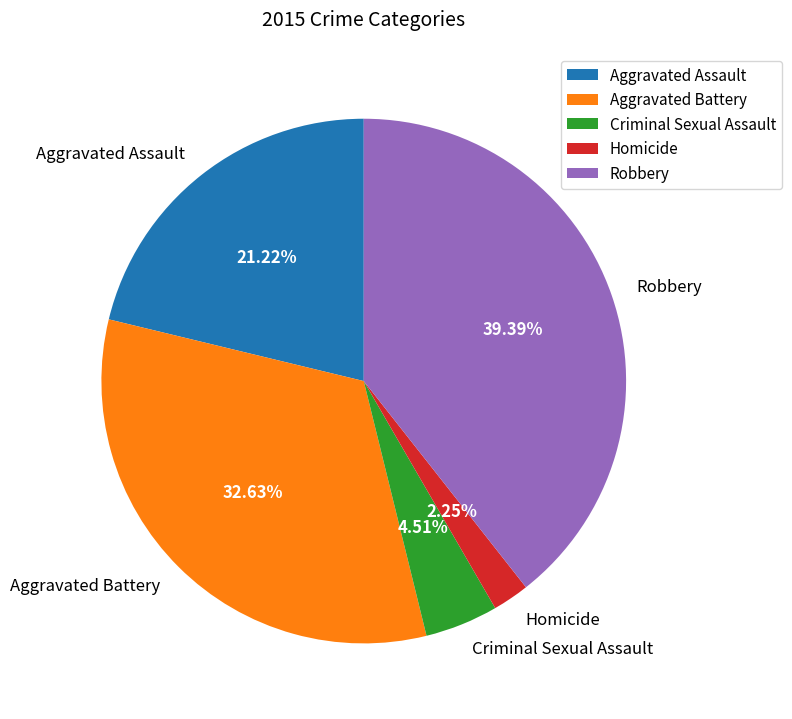

The Criminal Sexual Assault slice represents 5% of the pie. True or false?

True